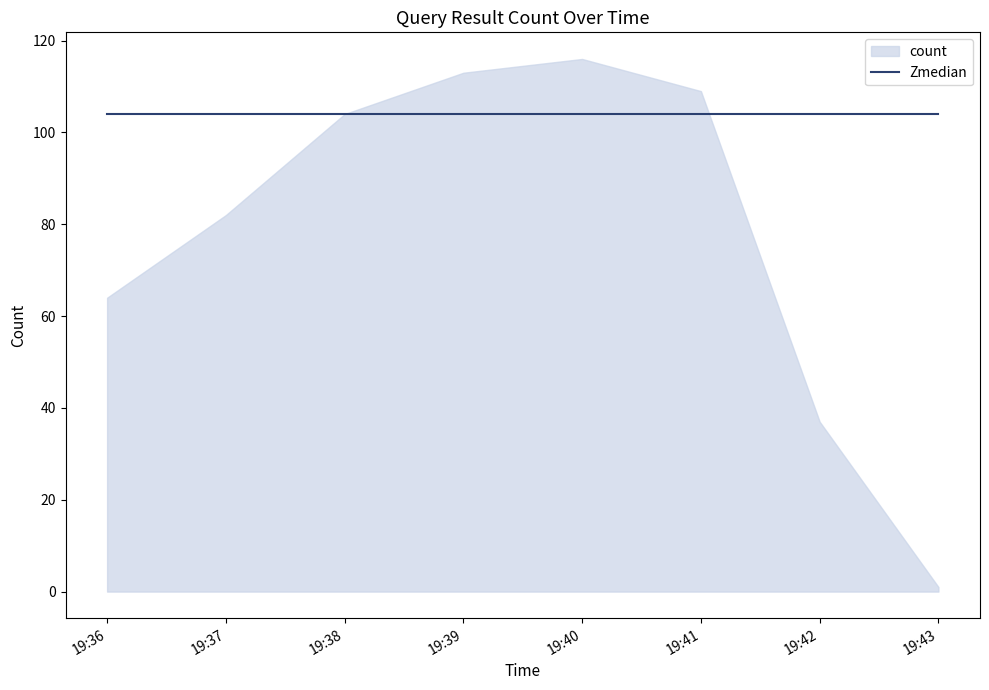

What is the change in value from 2019-06-28 19:40:00 to 2019-06-28 19:42:00?

-79